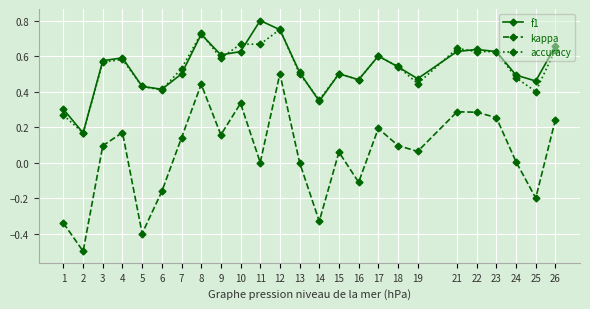

Which series has the largest range (max minus min)?

kappa